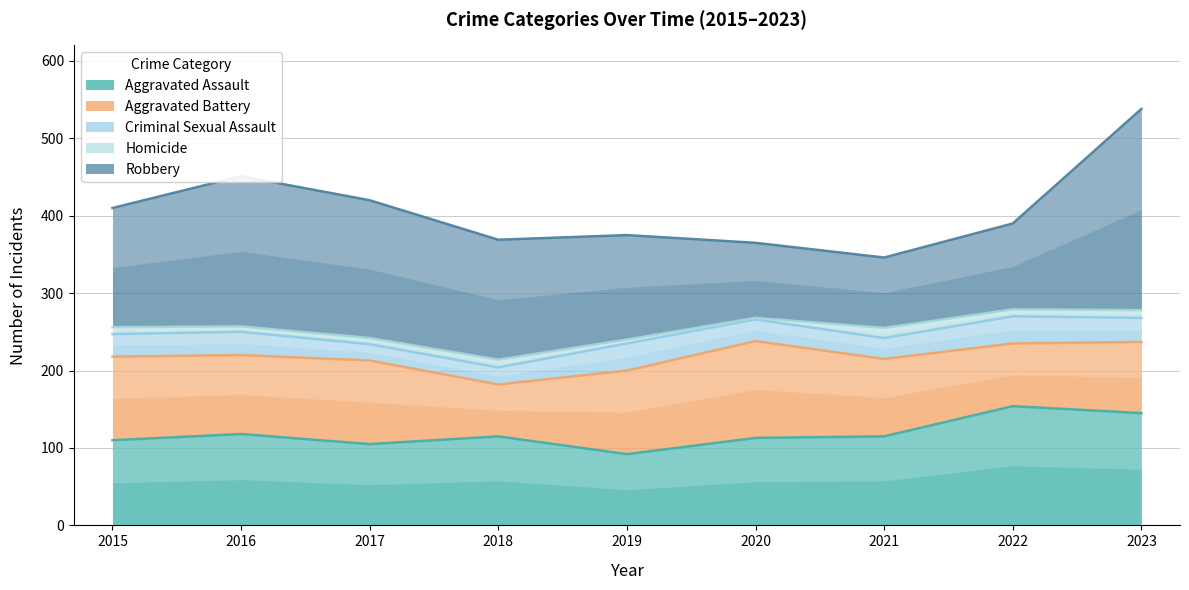

How many lines are shown in the chart?

5